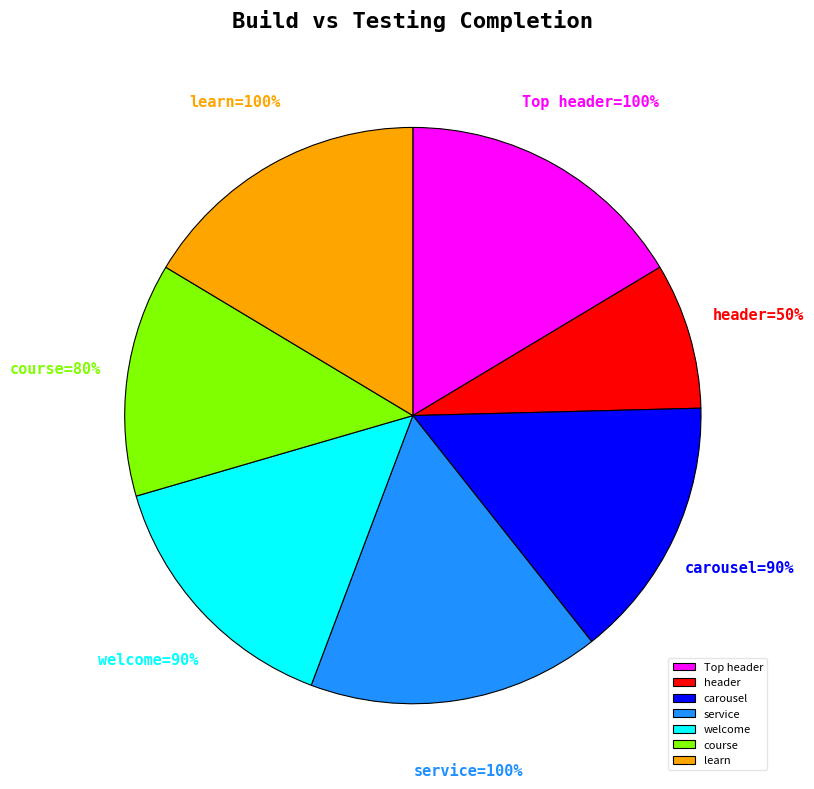

Does service represent more than half of the total?

No